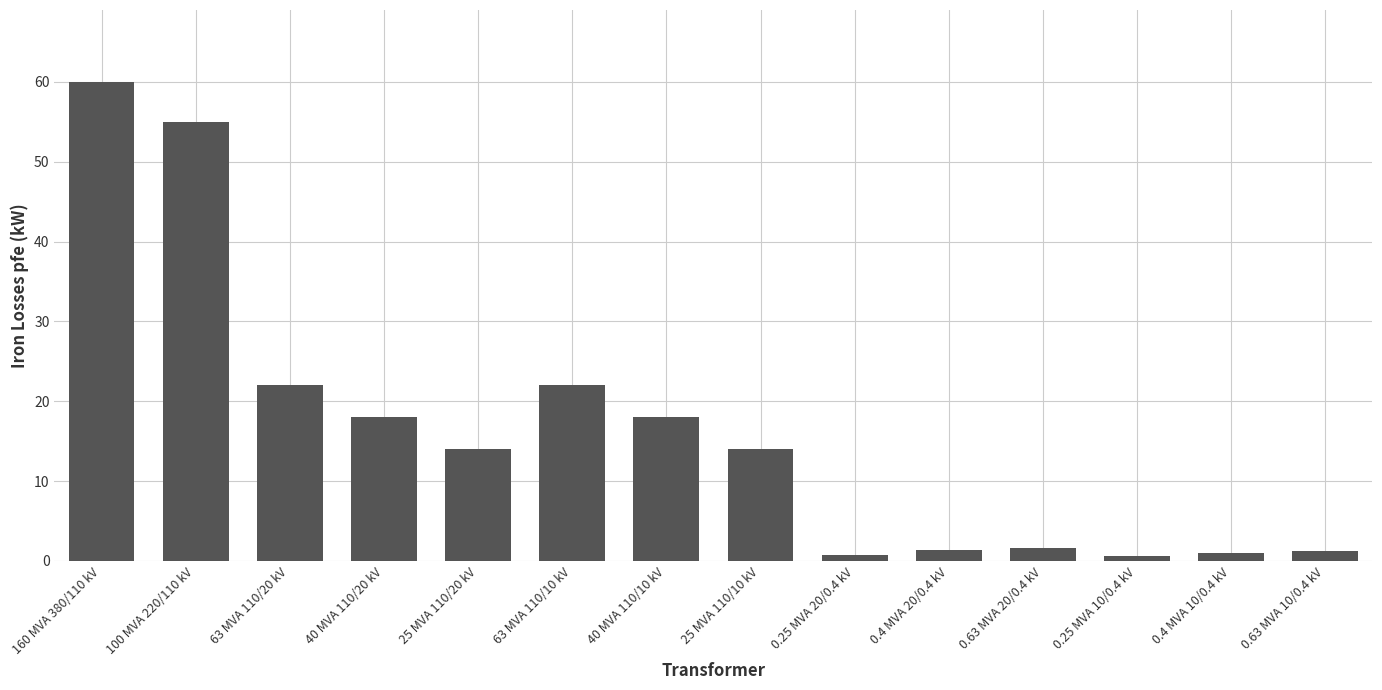

What is the value of the 5th bar from the left?

14.0